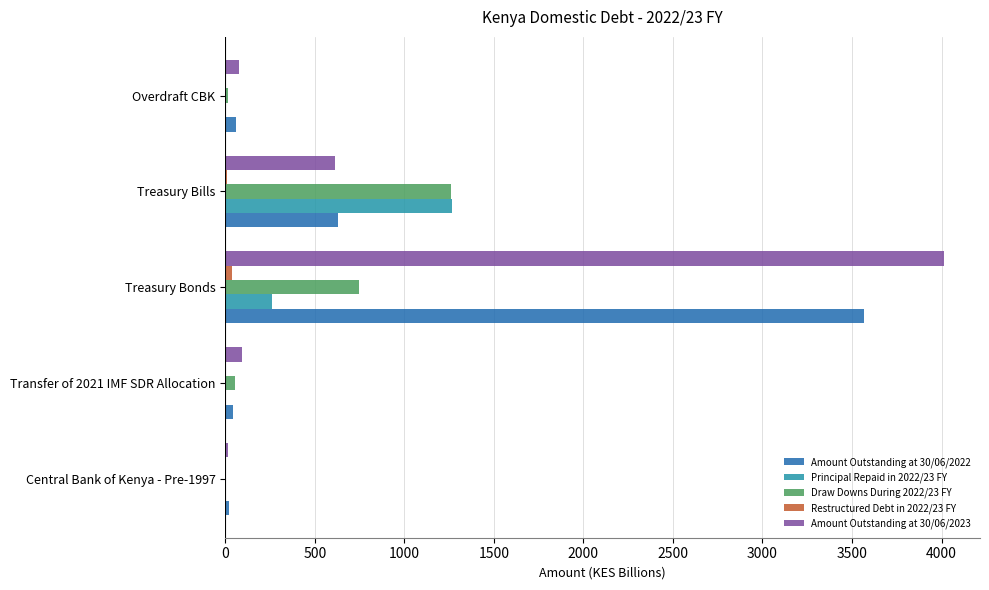

What is the sum of all Draw Downs During 2022/23 FY values?

2078.0